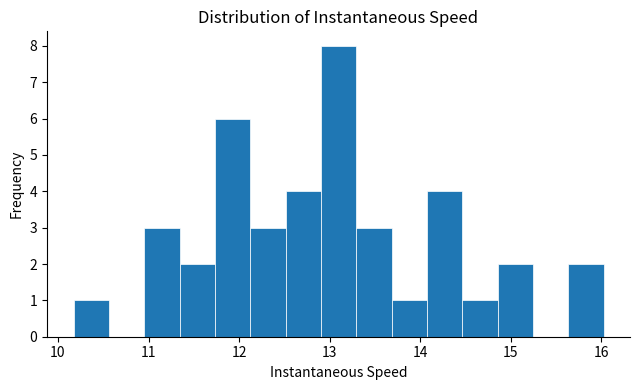

Around what value on the x-axis is the tallest bar? Give the approximate position of its centre, as read against the axis.

13.1